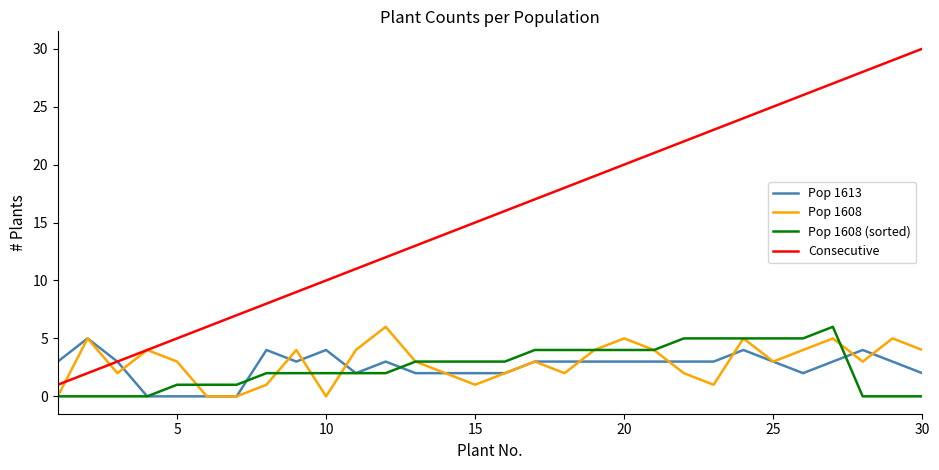

What is the greatest value displayed?

30